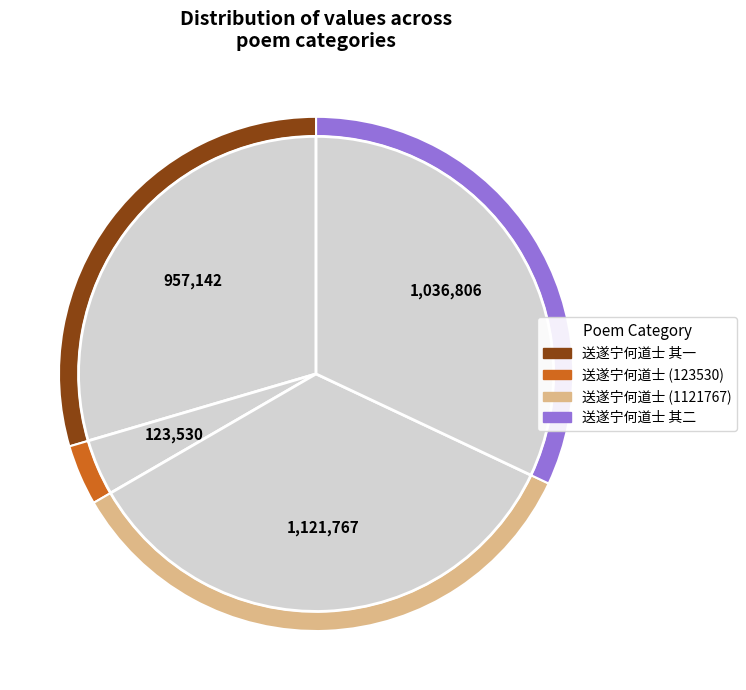

Rank the categories by value from highest to lowest.

送遂宁何道士自潭湘归蜀, 送遂宁何道士自潭湘归蜀 其二, 送遂宁何道士自潭湘归蜀 其一, 送遂宁何道士自潭湘归蜀